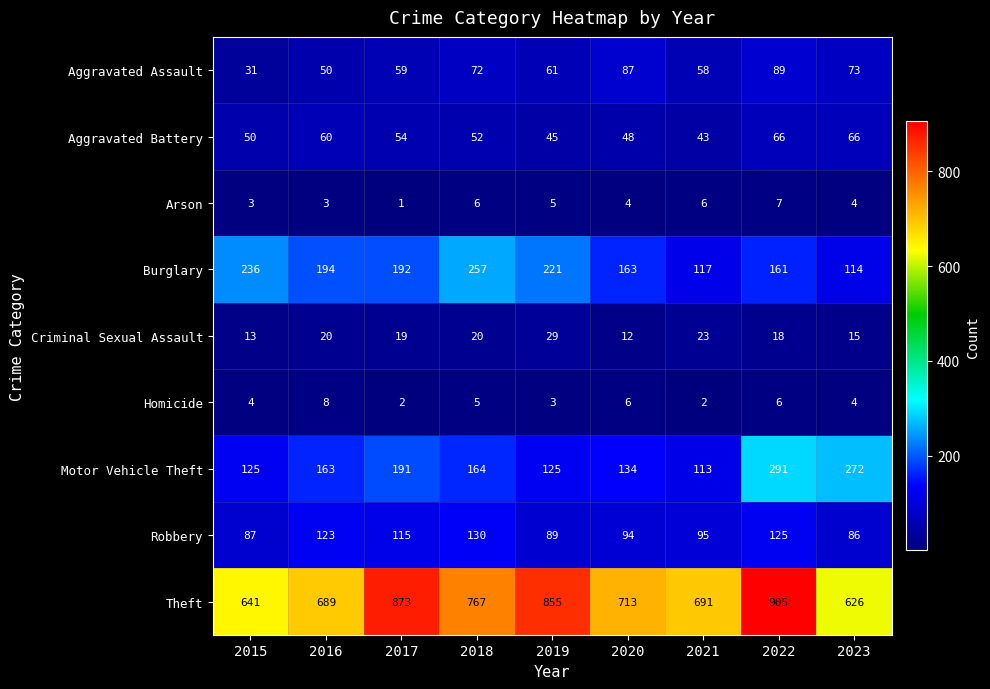

How many data points in Theft are less than 713?

4